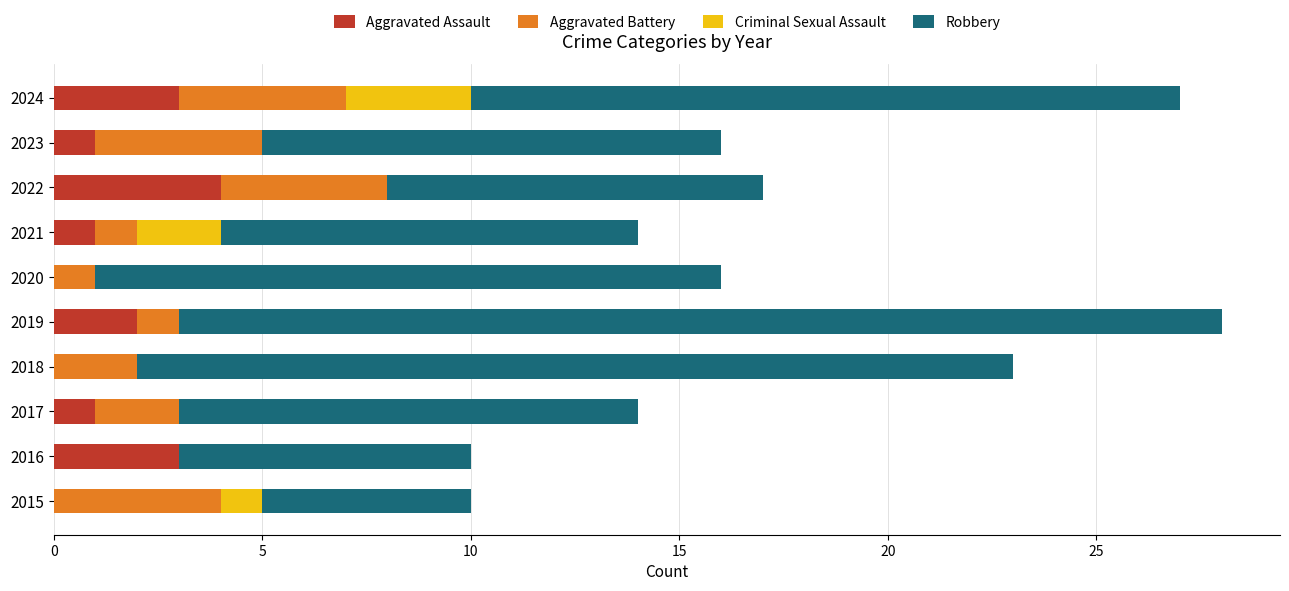

What is the highest value of the Aggravated Assault series?

4